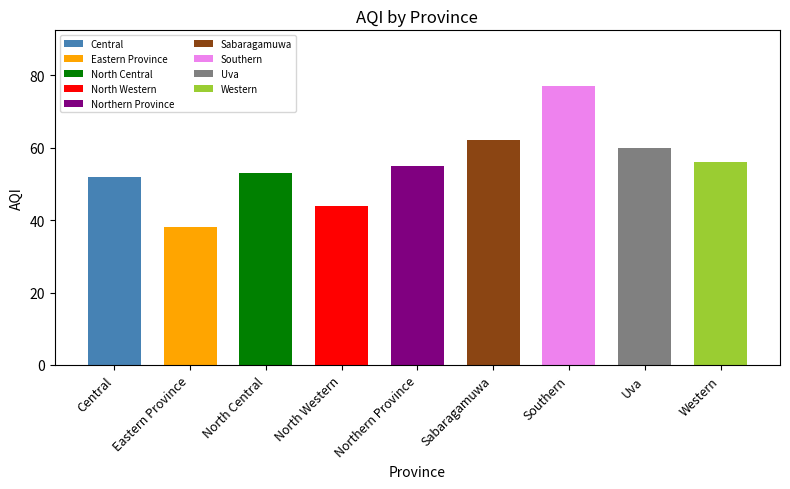

Between North Central and Central, which is larger?

North Central